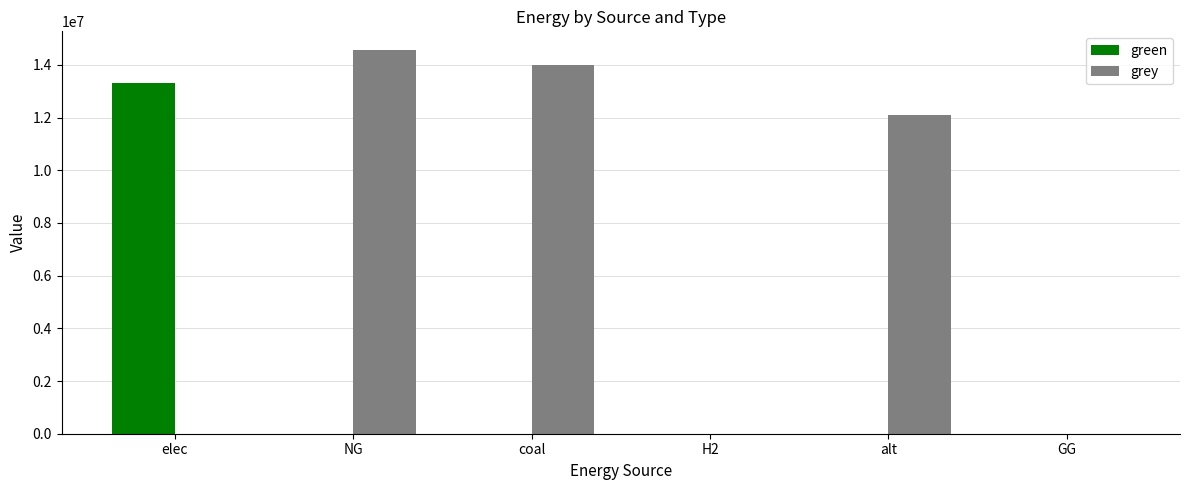

Between elec and NG, which series saw the biggest shift?

grey